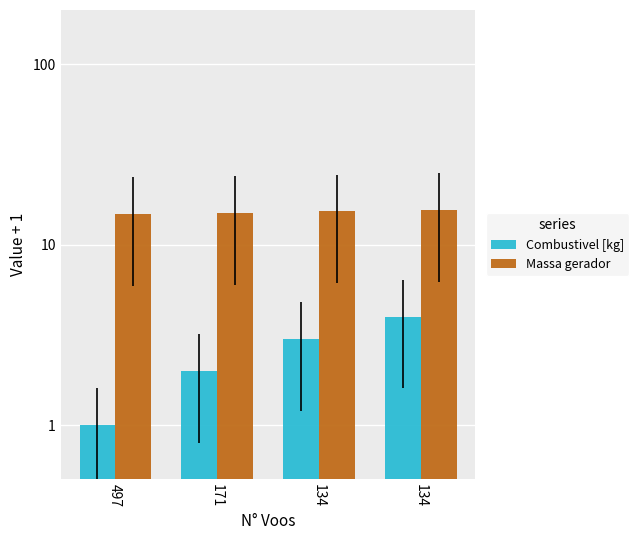

What is the minimum value for Massa gerador?

14.8